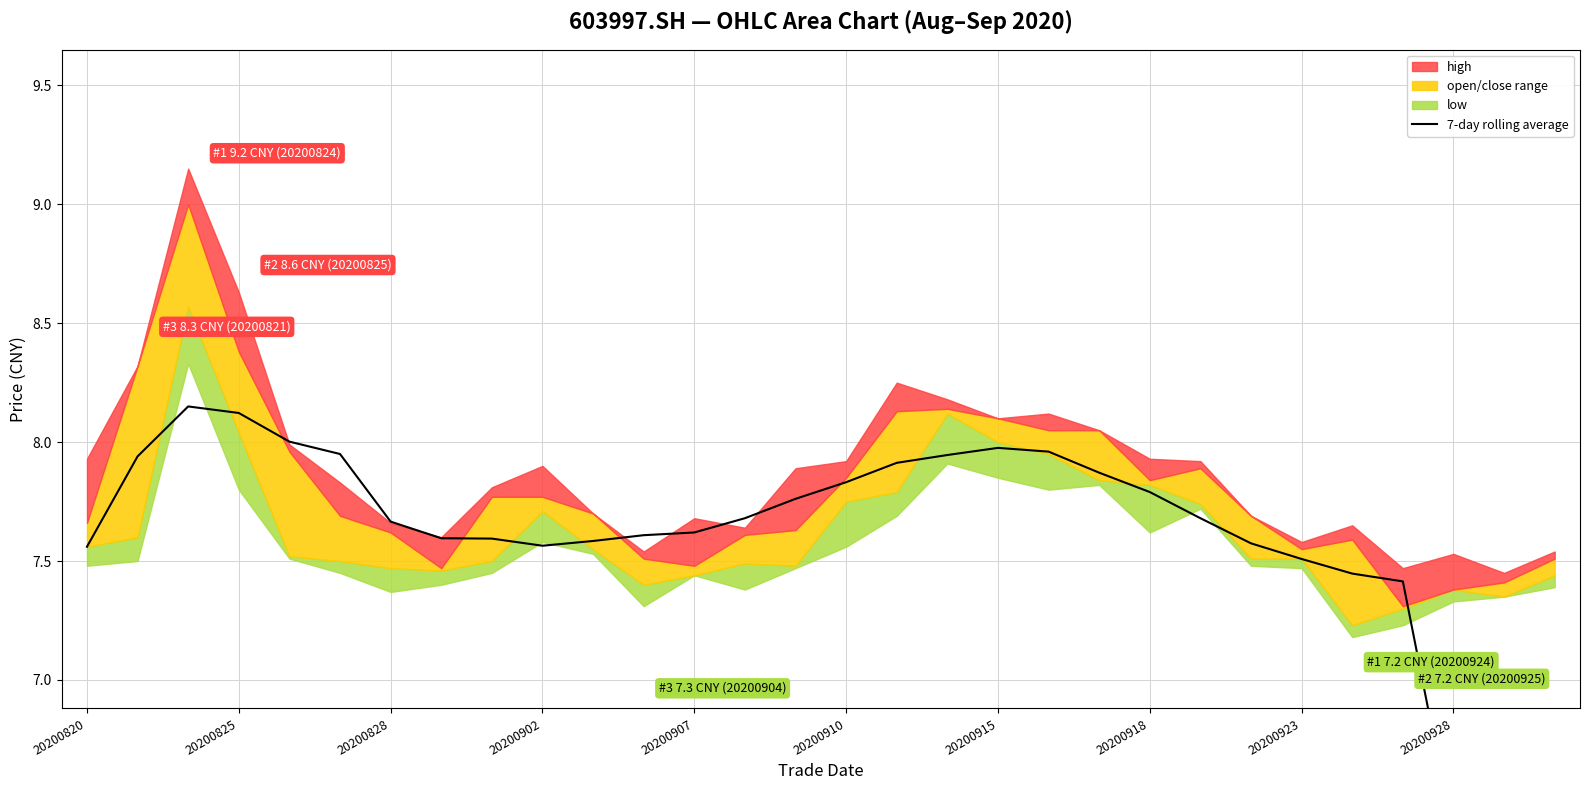

What is the value of the 1st point from the left?

7.6